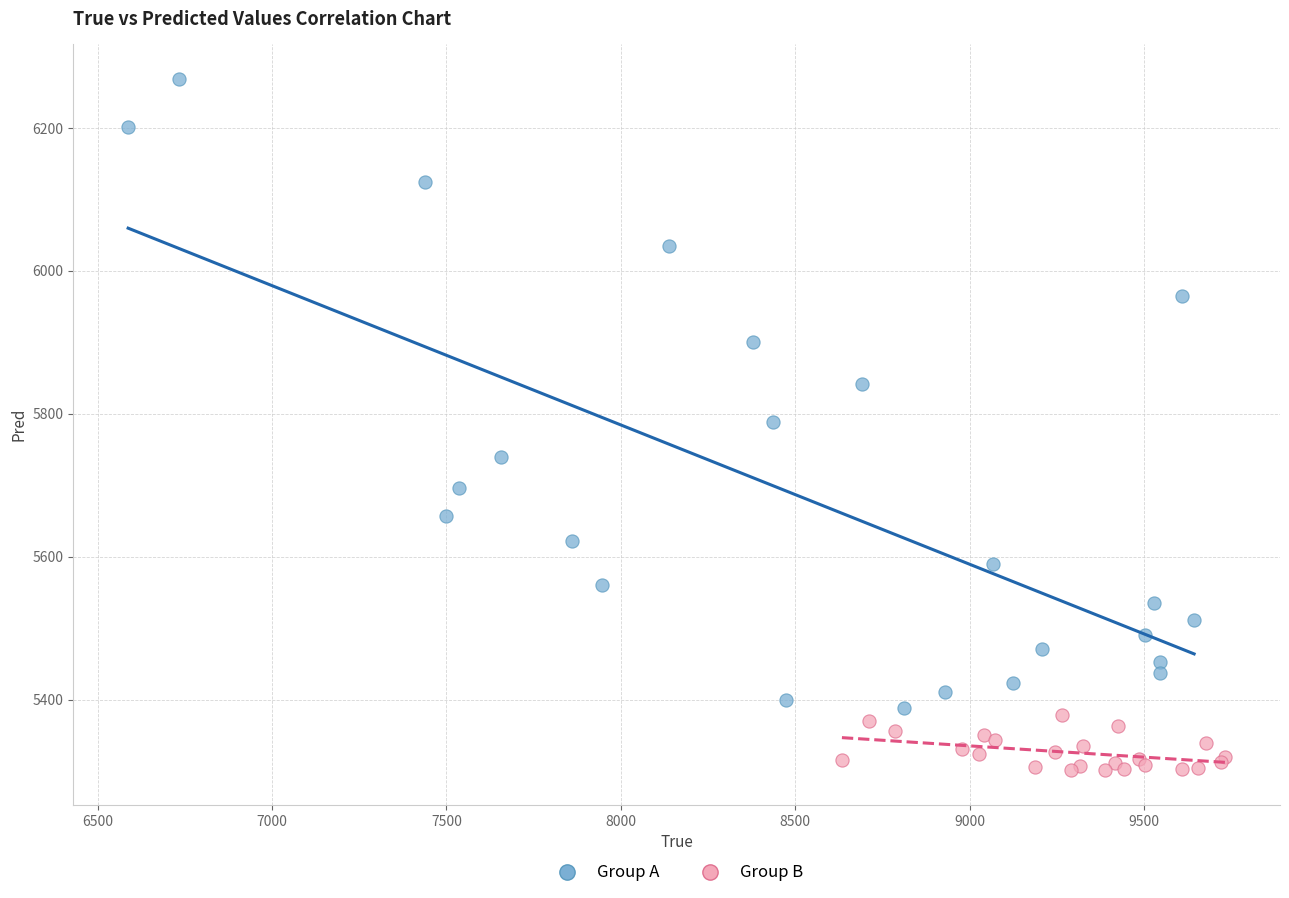

Which series reaches the minimum Y coordinate?

Group B